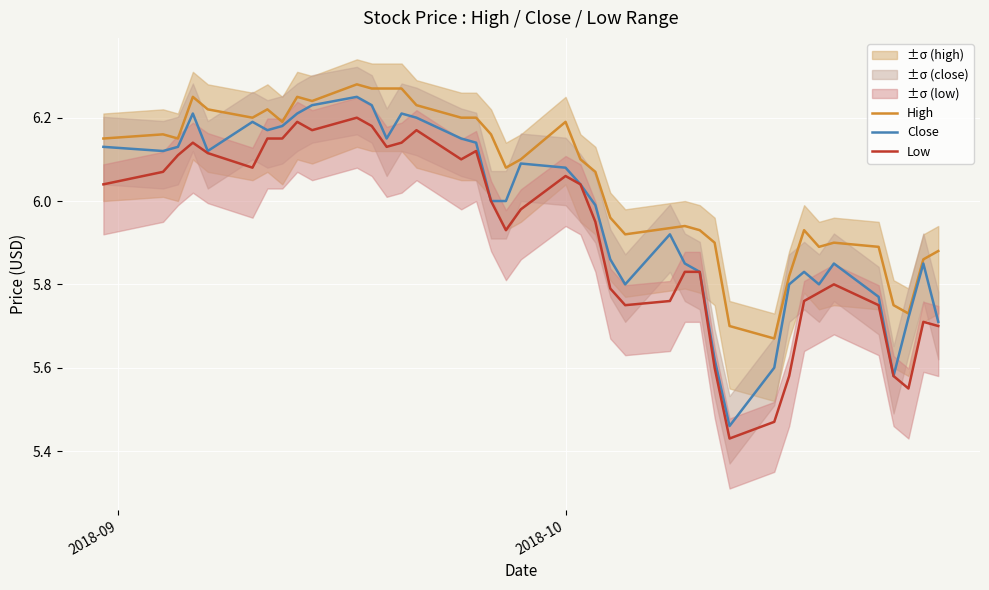

True or false: Close and Low intersect in this chart.

False